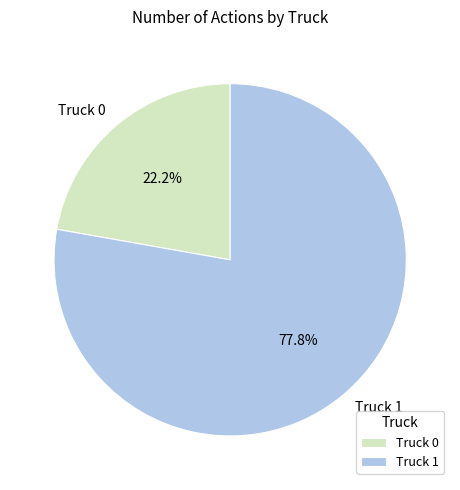

How many slices are in this pie chart?

2